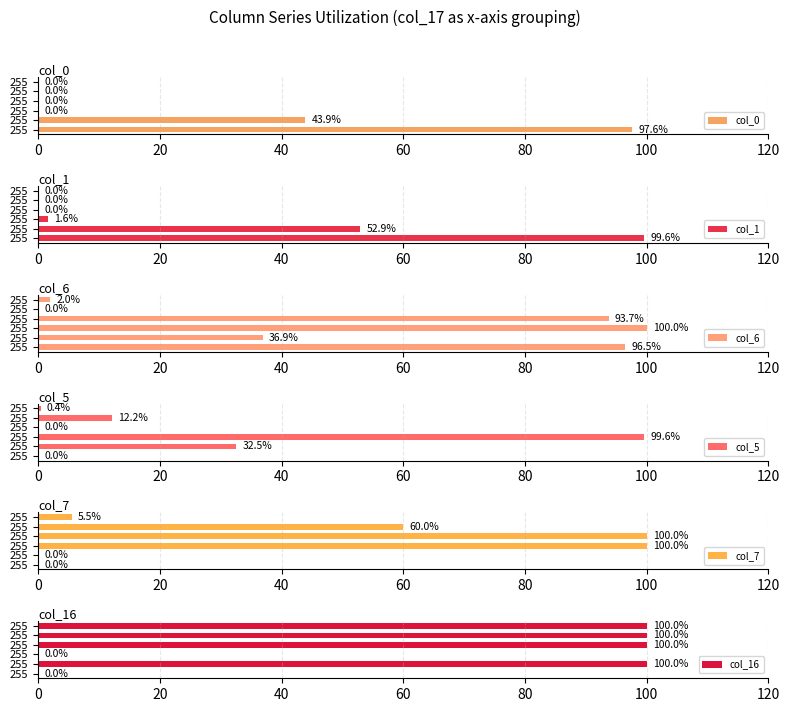

How many groups of bars are there?

6